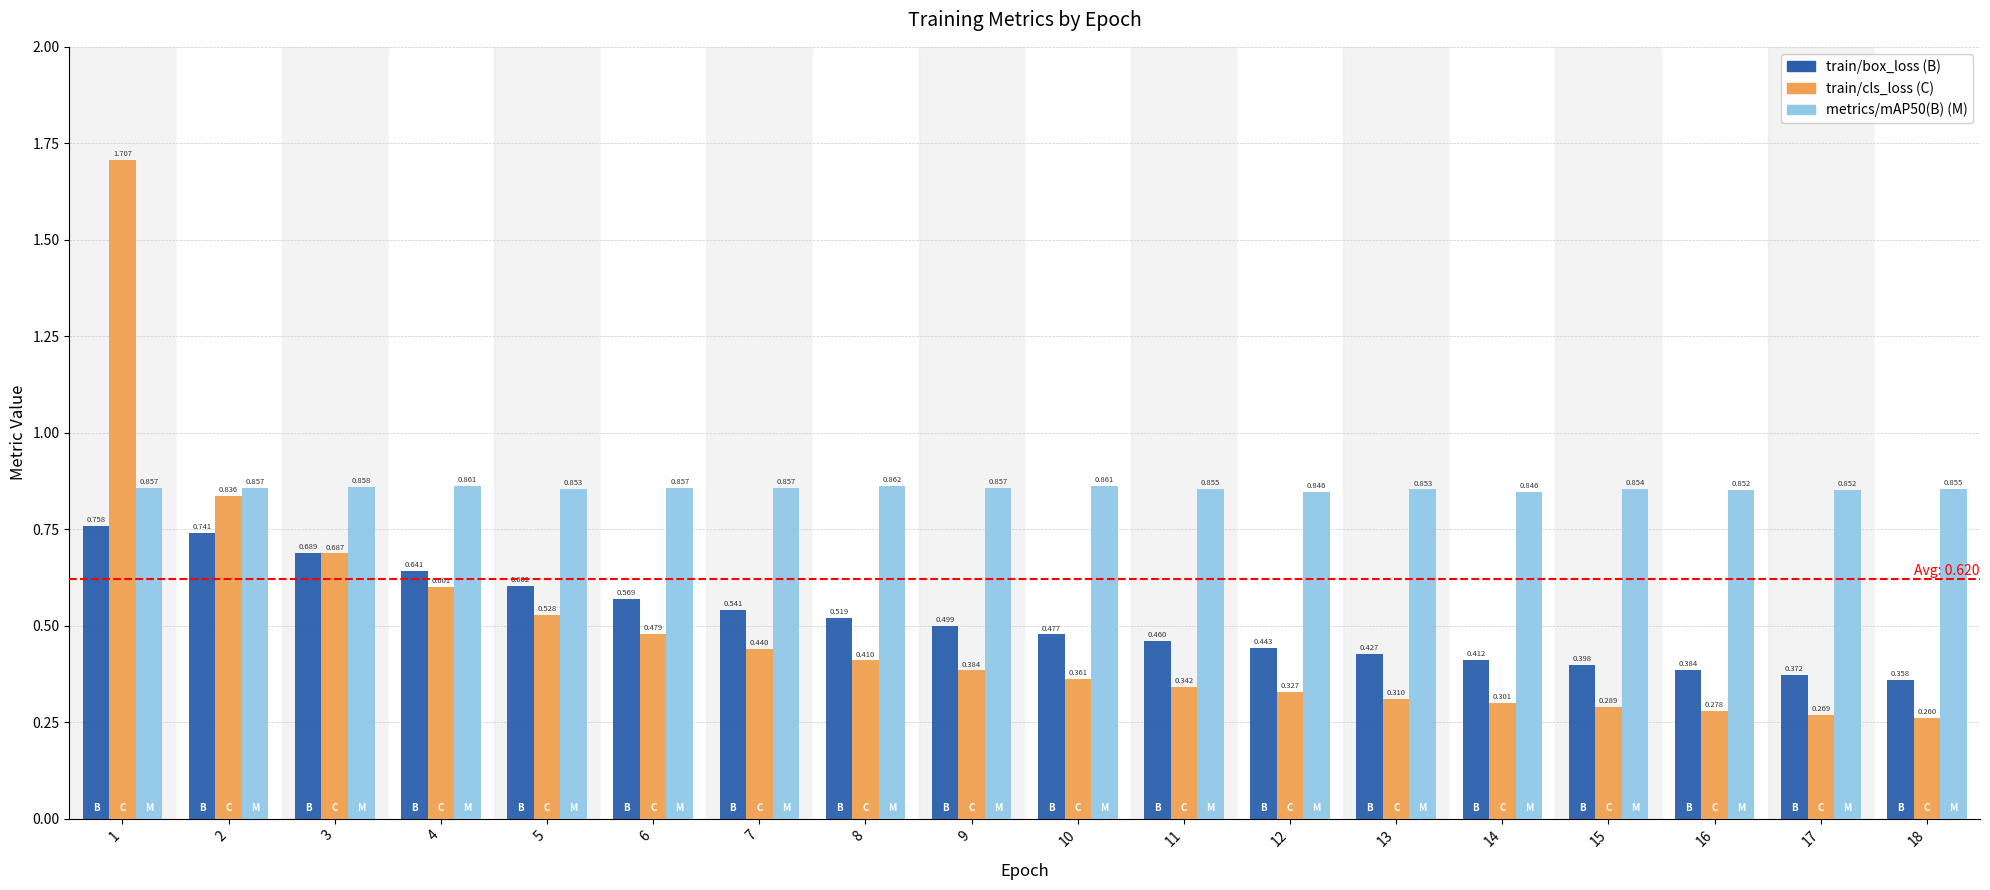

How many series are shown in this chart?

3